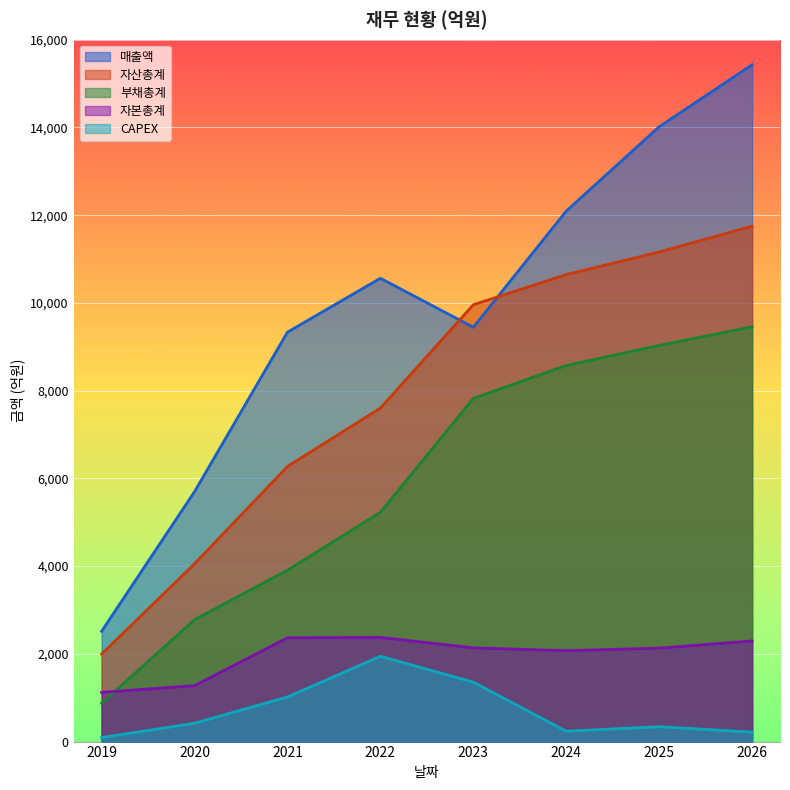

Which series has the largest total across all categories?

매출액